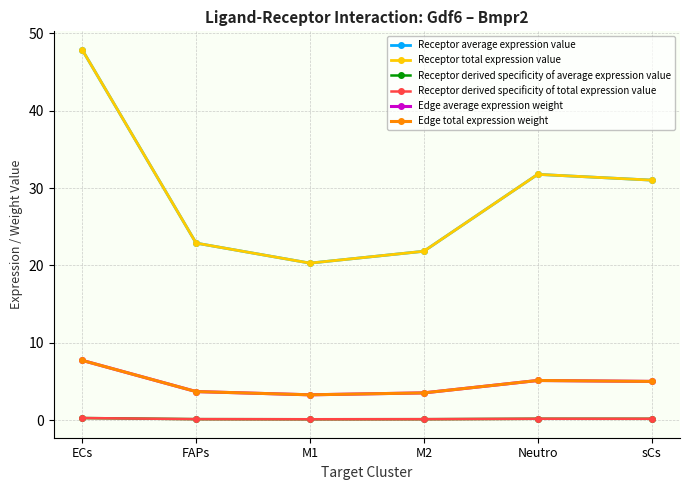

Where is the first local maximum for Receptor derived specificity of average expression value?

Neutro